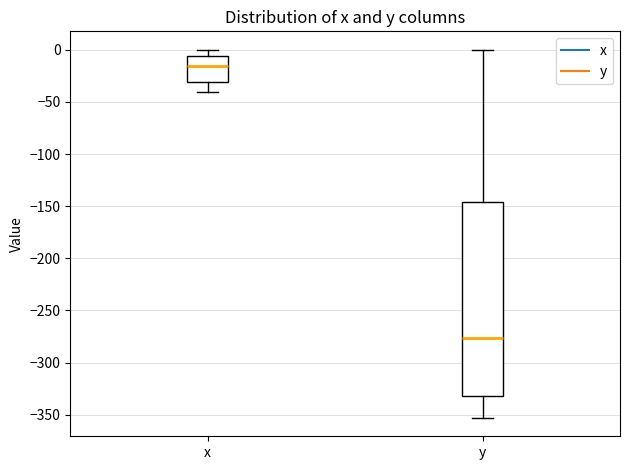

Which box has the highest median line?

x